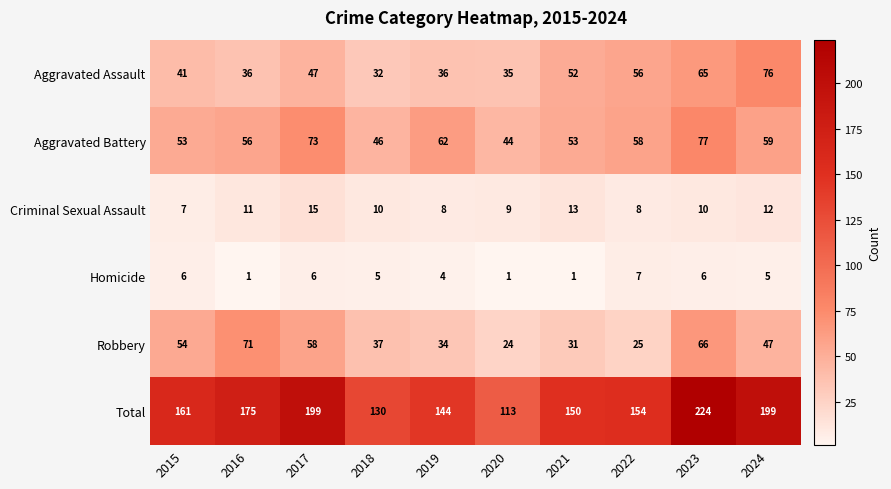

True or false: Aggravated Assault has a value of 44 at 2024.

False